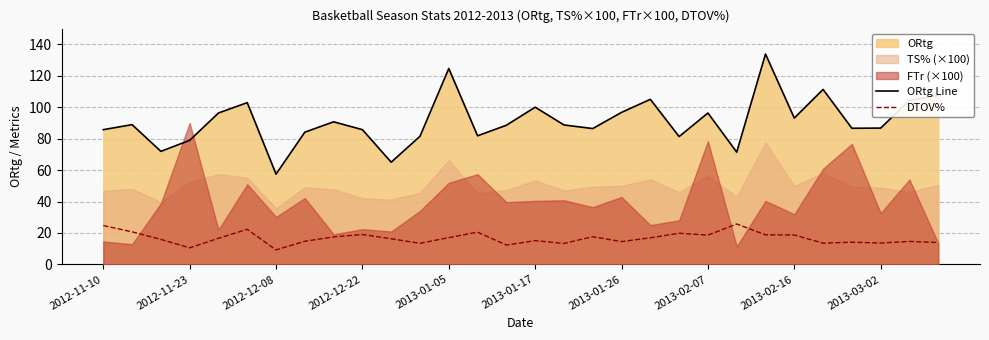

True or false: ORtg Line has a value of 85.7 at 2012-12-22.

True